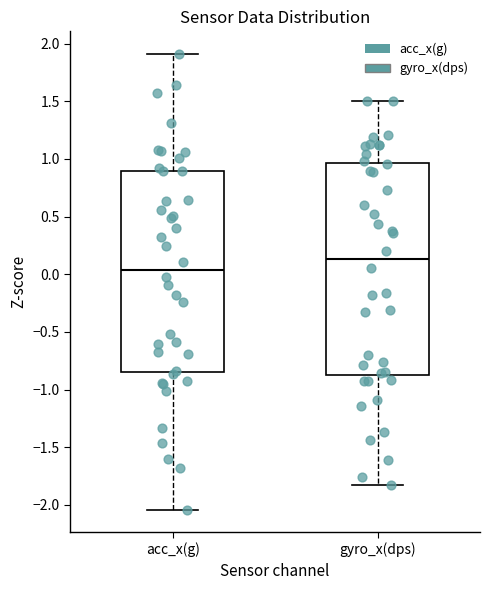

Reading left to right, transcribe this box plot: for each box, give where its median line is, the range the box spans, and where its two whiskers end, as read against the y-axis. The values are not printed on the chart, so give them approximately, as read against the axis.

acc_x(g): median 0.05, box -0.85 to 0.90, whiskers -2.05 to 1.90
gyro_x(dps): median 0.15, box -0.85 to 0.95, whiskers -1.80 to 1.50